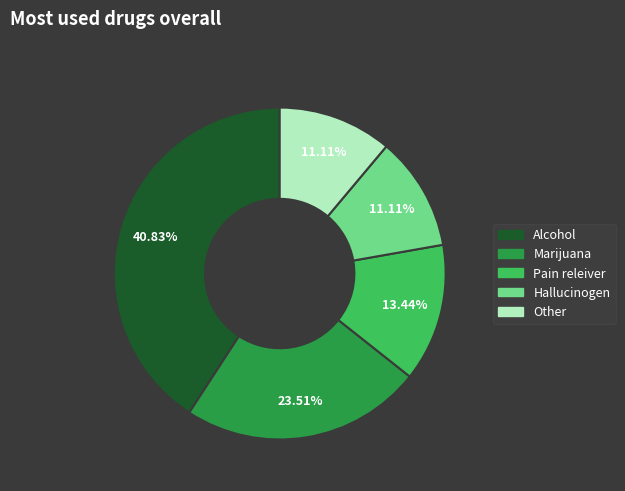

Is there any slice that represents more than half of the pie?

No